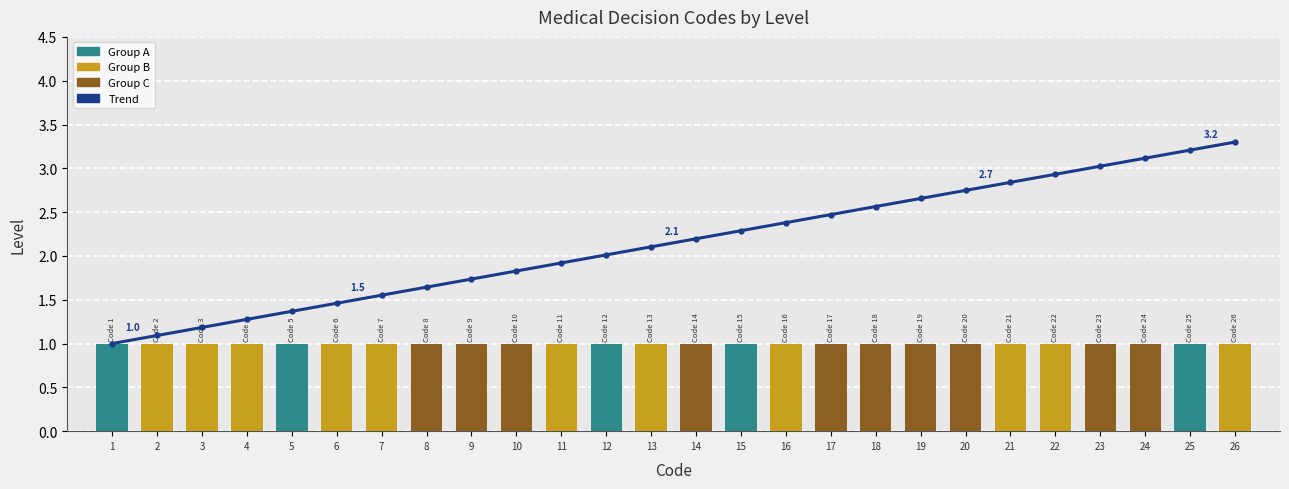

What is the value of the Trend bar at the 16th from the left?

2.4